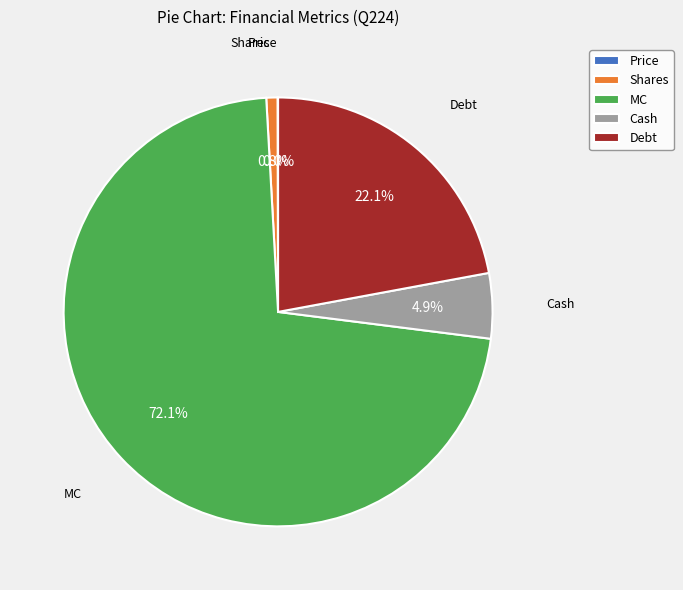

Do Shares and MC together represent more than half of the pie?

Yes